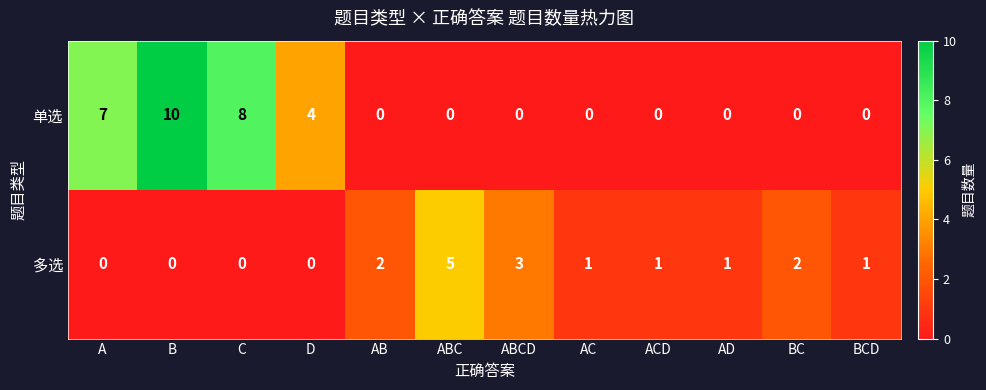

At D, list the series in order from smallest to largest.

多选, 单选